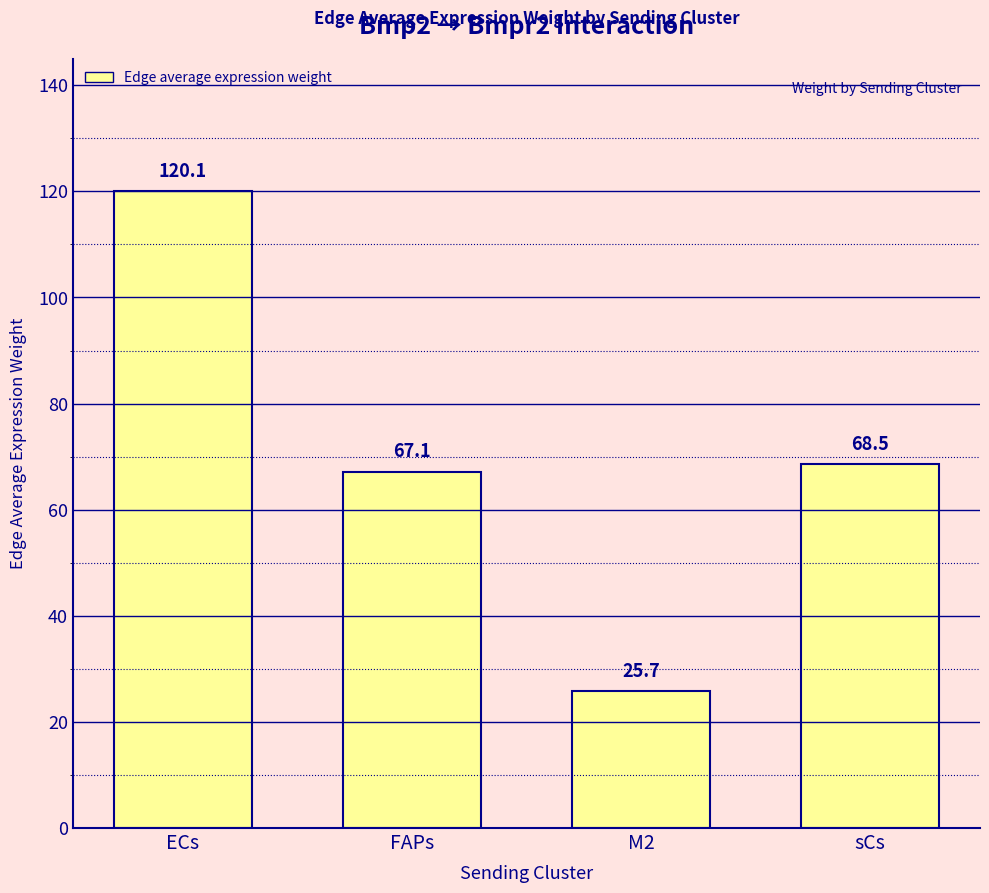

What is the label of the 4th bar from the left?

sCs